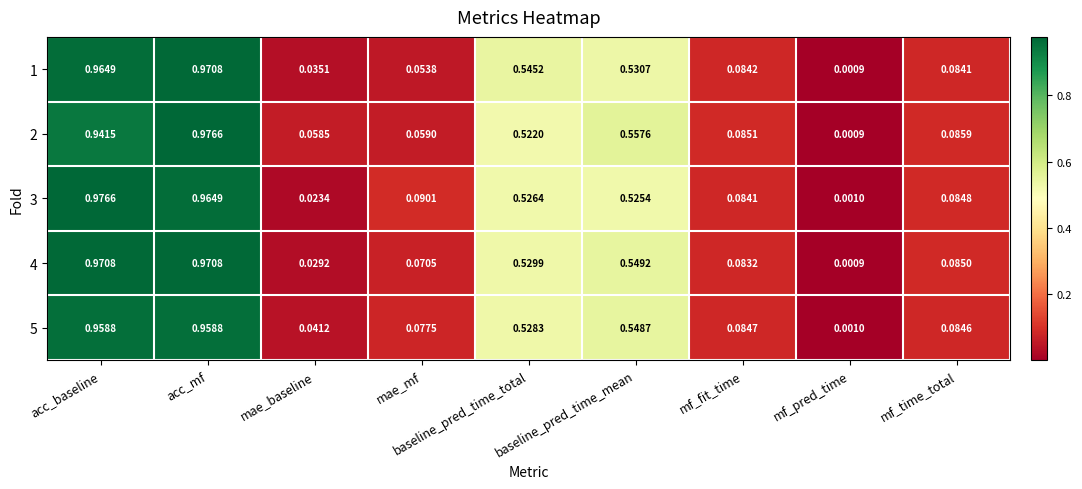

Which category has the highest value in the 1 series?

acc_mf